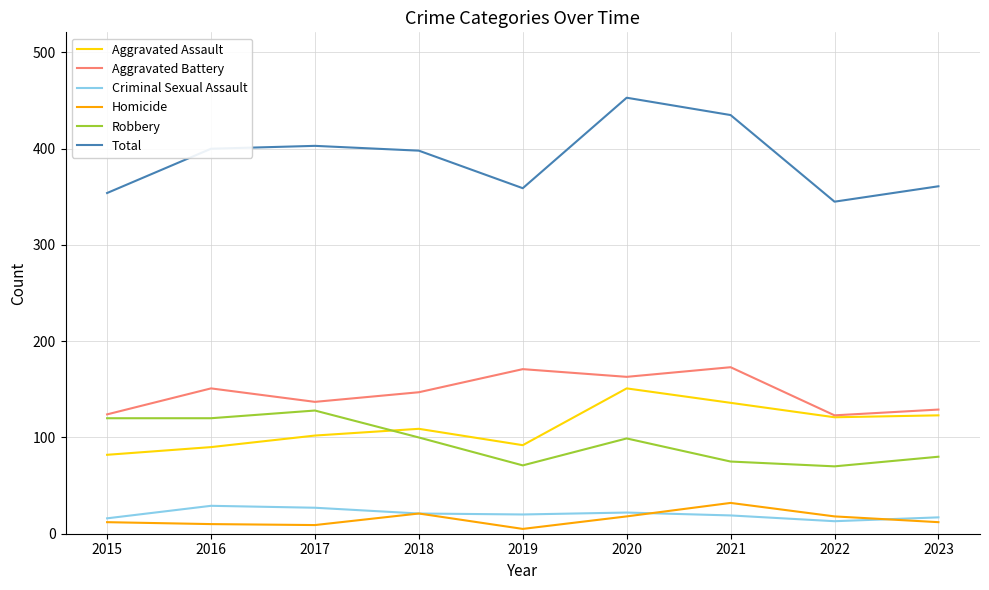

Which label corresponds to the largest value in the chart?

2020